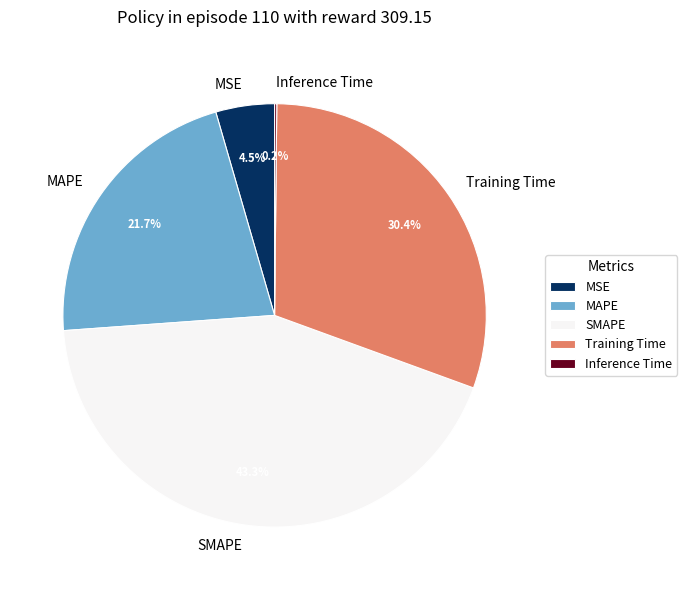

Does any single category account for the majority?

No